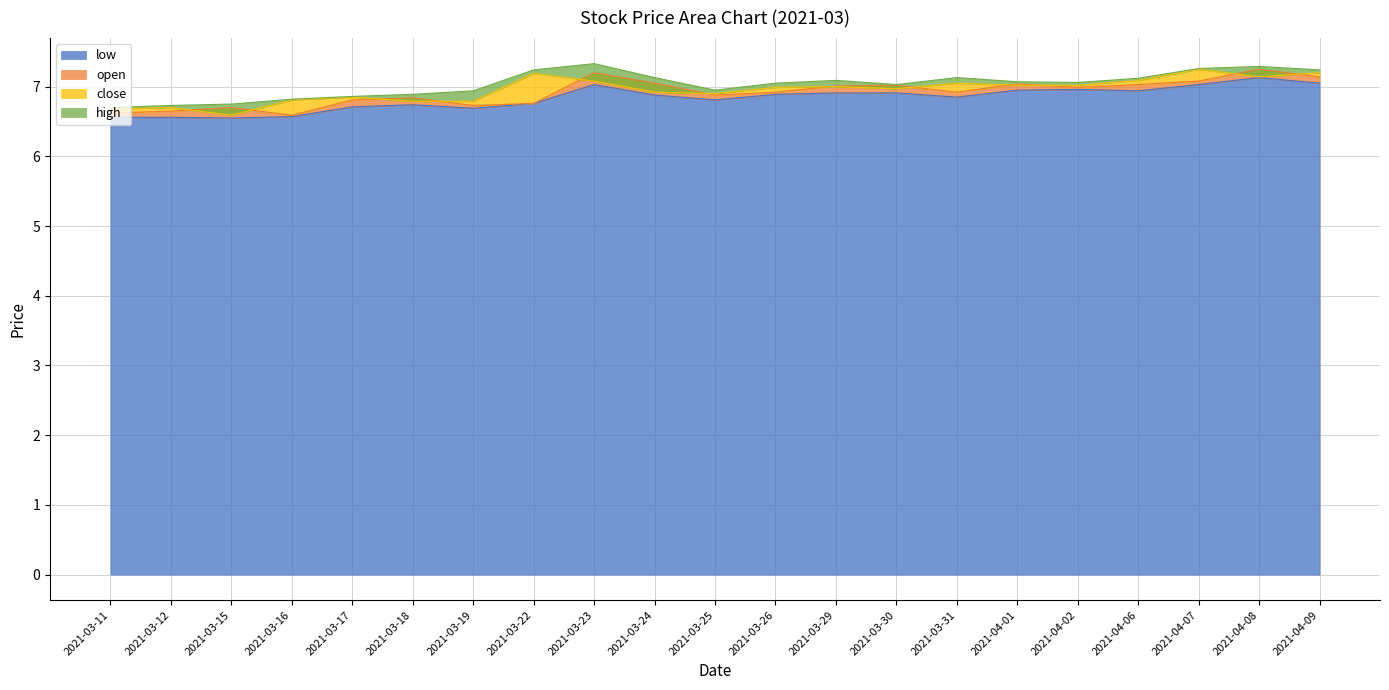

Does the chart display data point markers on the line(s)?

No